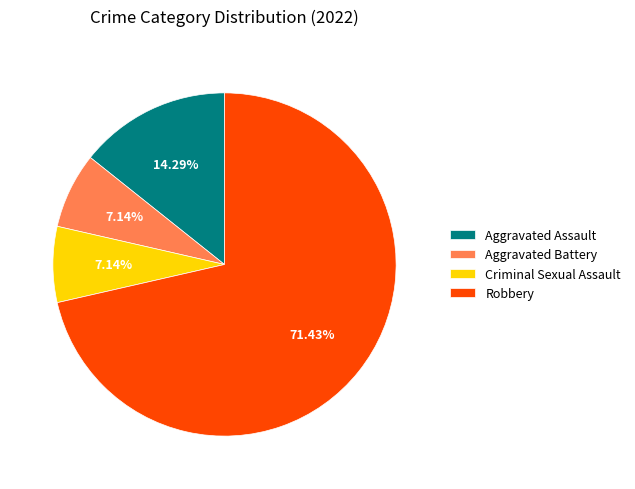

Count the number of slices in the pie.

4